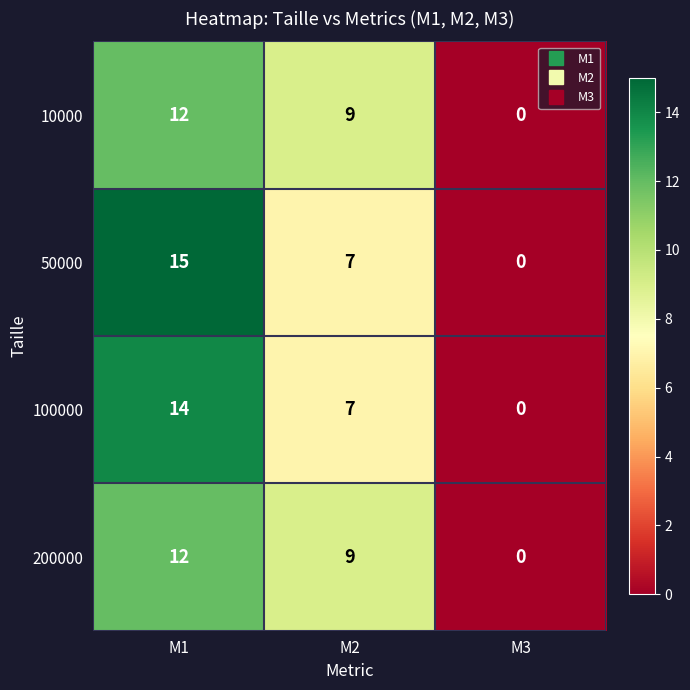

How many values in 100000 are above zero?

2